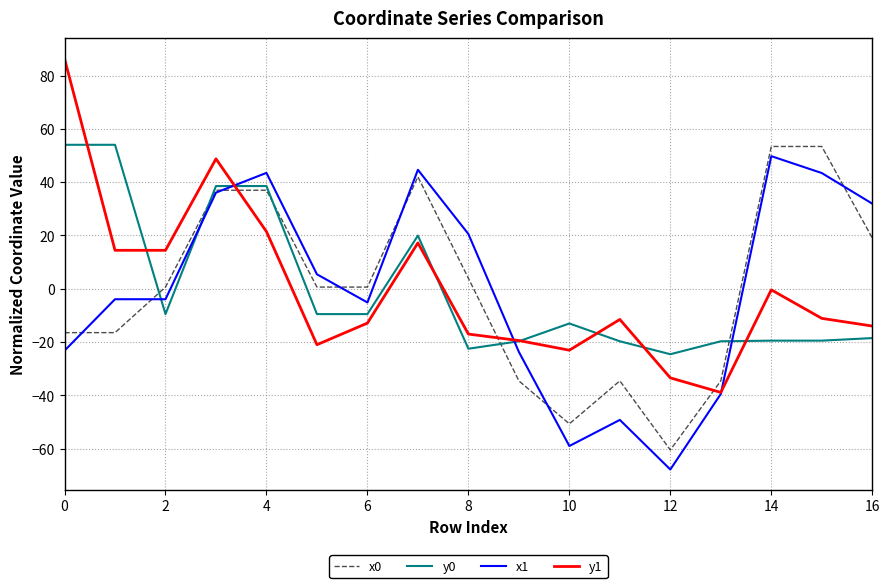

What is the smallest value displayed?

-67.8